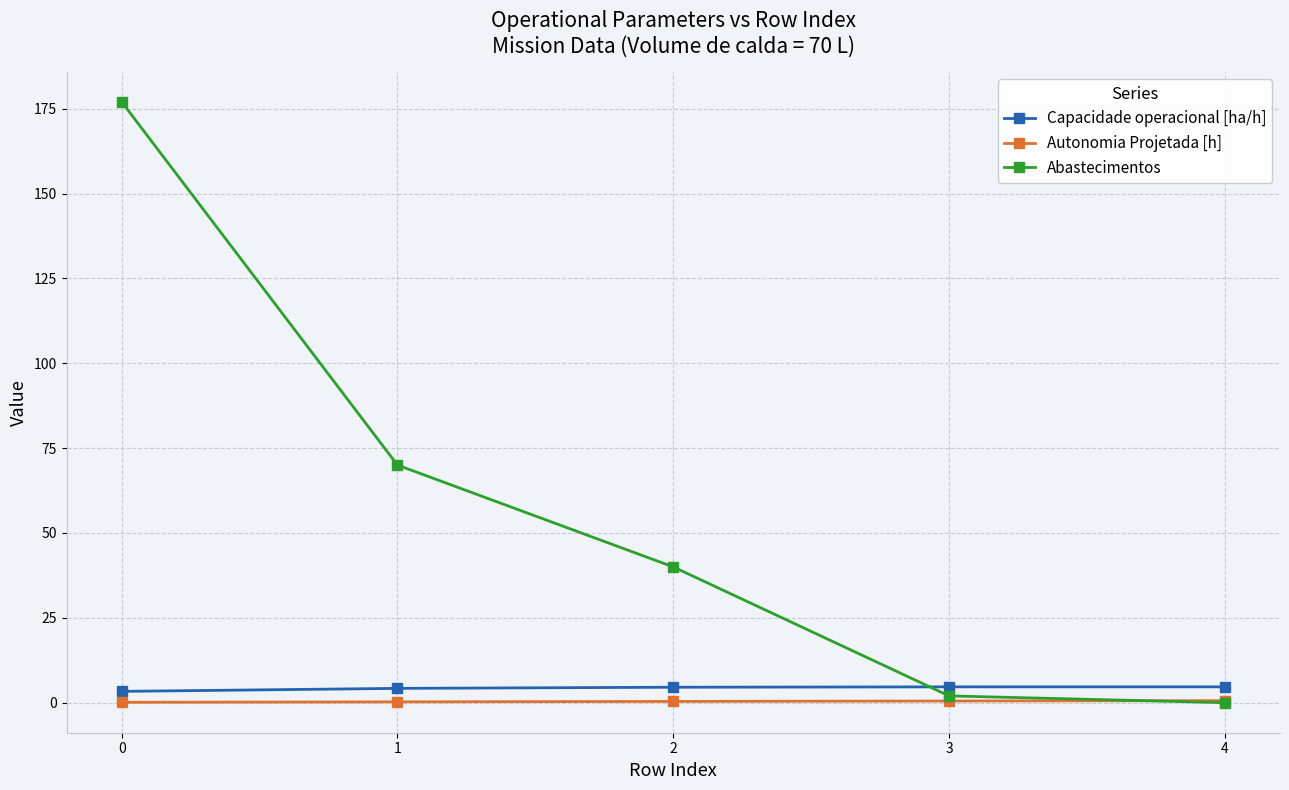

The value of Capacidade operacional [ha/h] at 3 is 4.7. True or false?

True